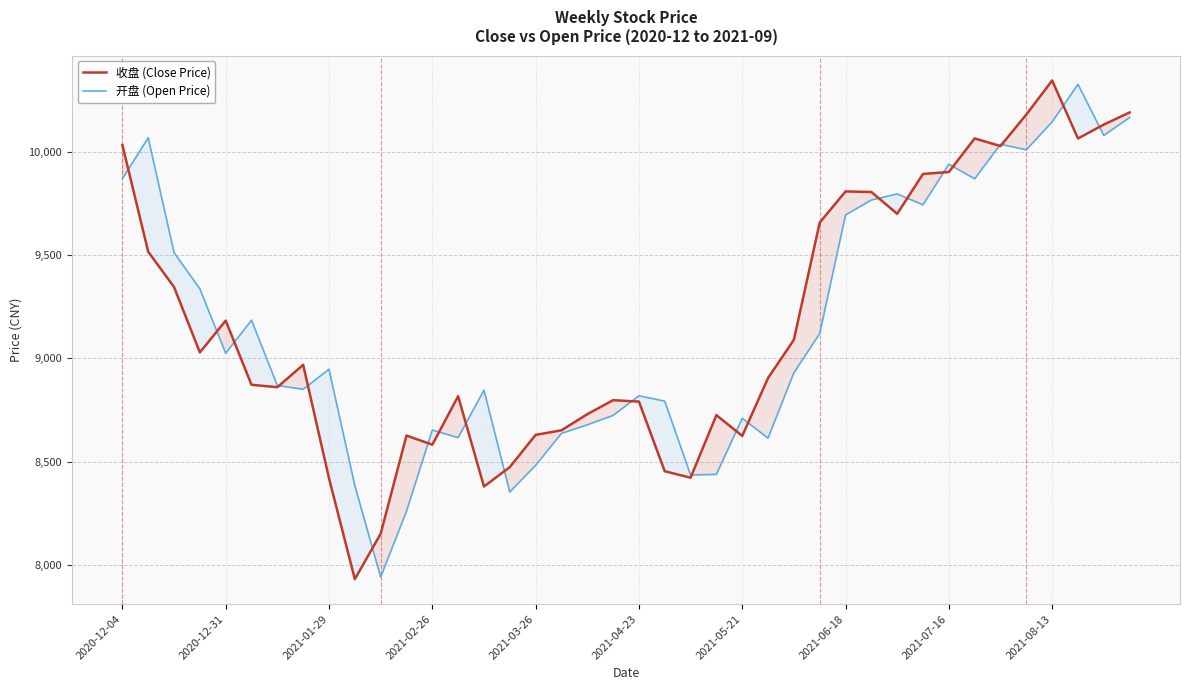

Which series ends up on top after the final intersection of 收盘 (Close Price) and 开盘 (Open Price)?

收盘 (Close Price)